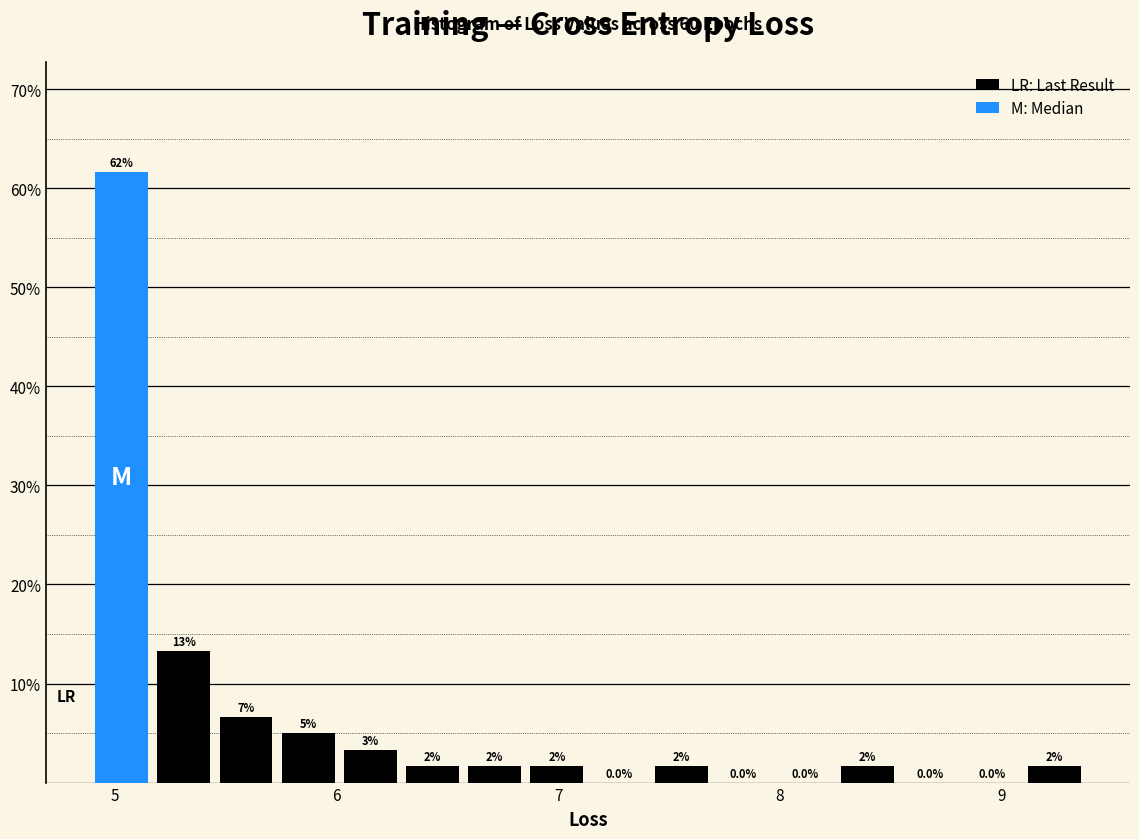

Around what value on the x-axis is the tallest bar? Give the approximate position of its centre, as read against the axis.

5.0